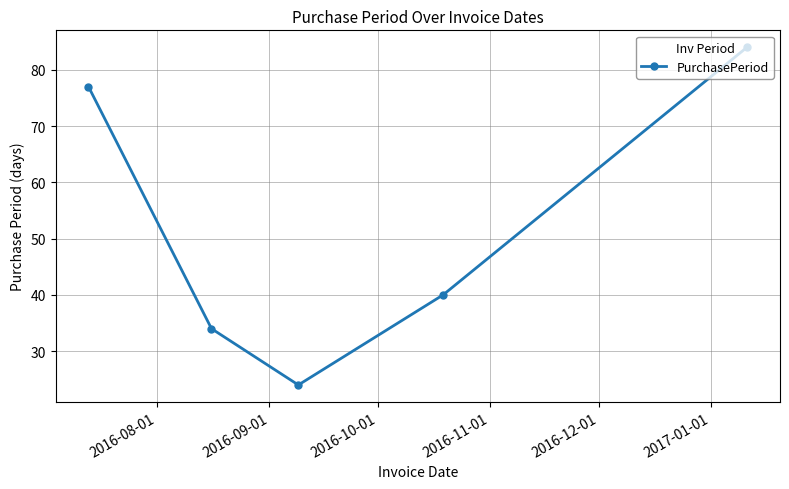

How many categories are shown in the chart?

5